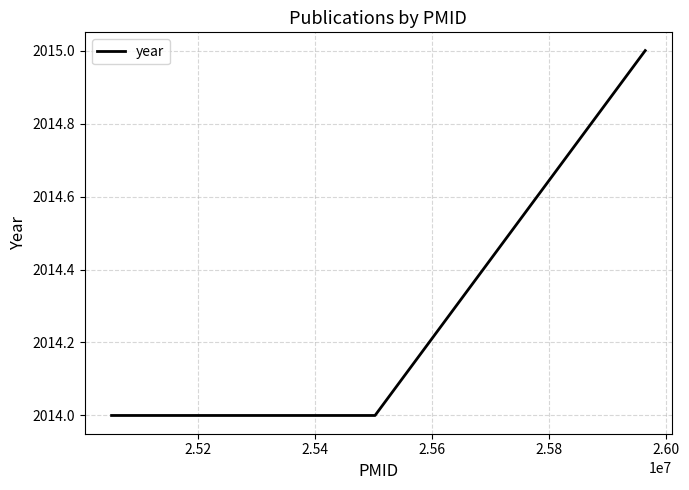

What is the smallest value displayed?

2014